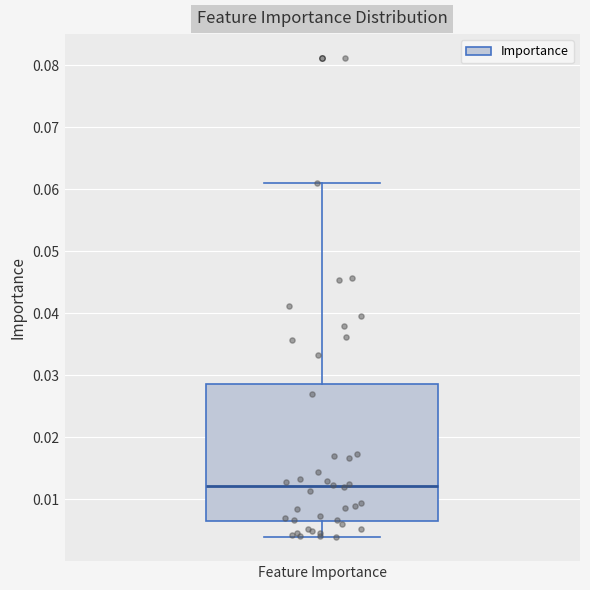

Read this box plot against the y-axis: the position of the median line, the range covered by the box, and the ends of both whiskers. The values are not printed on the chart, so give them approximately, as read against the axis.

median 0.012, box 0.006 to 0.029, whiskers 0.004 to 0.061